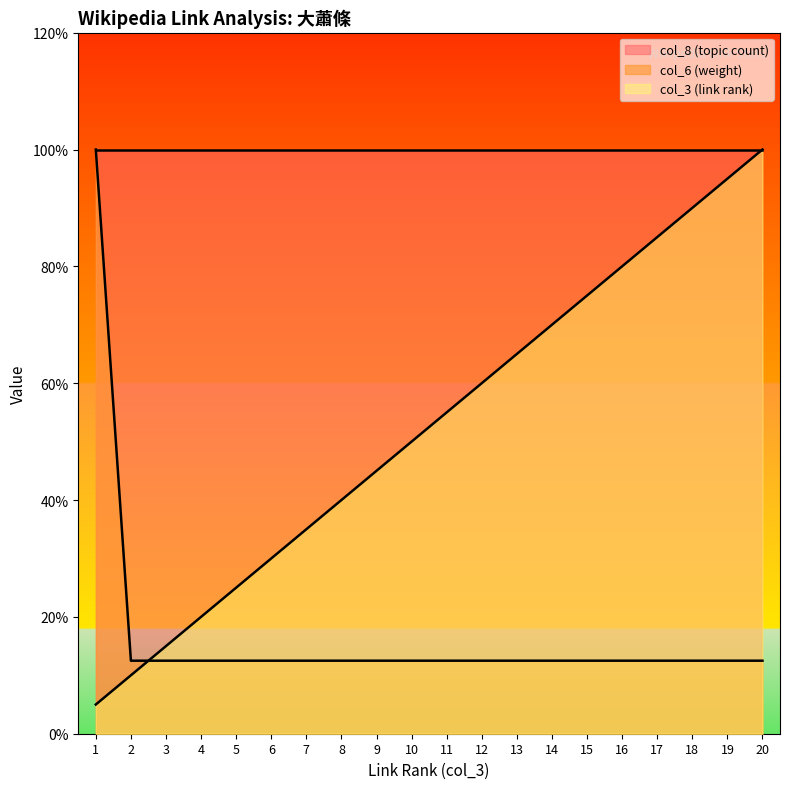

List the series in order of their overall mean, highest first.

col_8 (topic count), col_3 (link rank), col_6 (weight)